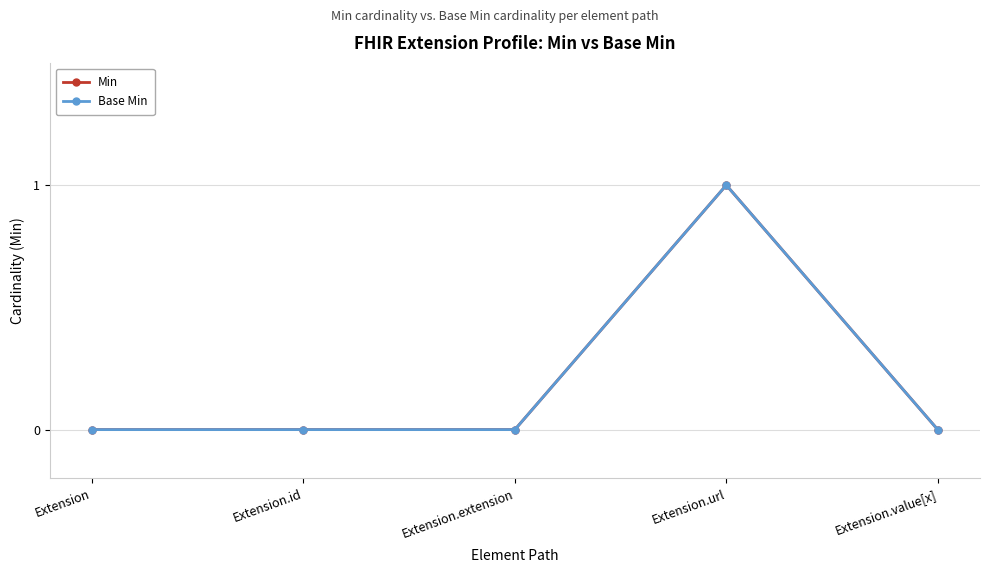

True or false: Min has a value of -1 at Extension.

False